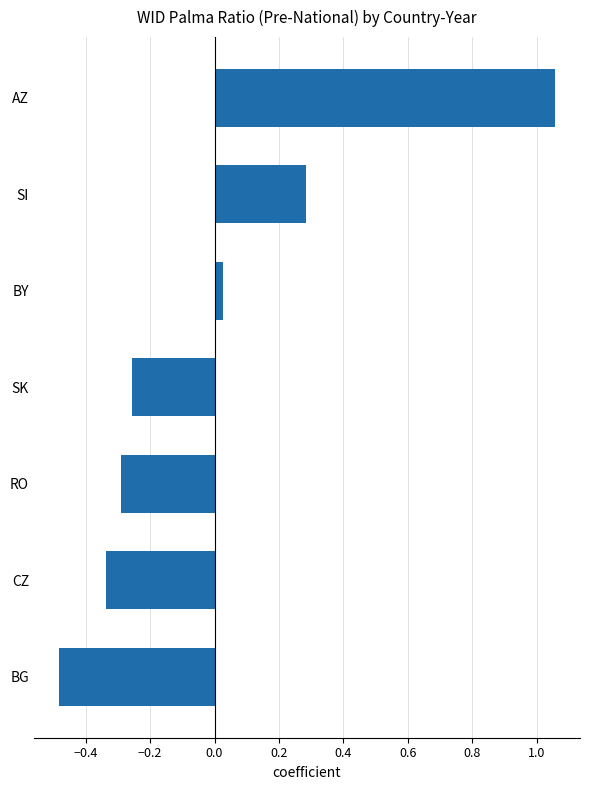

How many values are below 0?

4